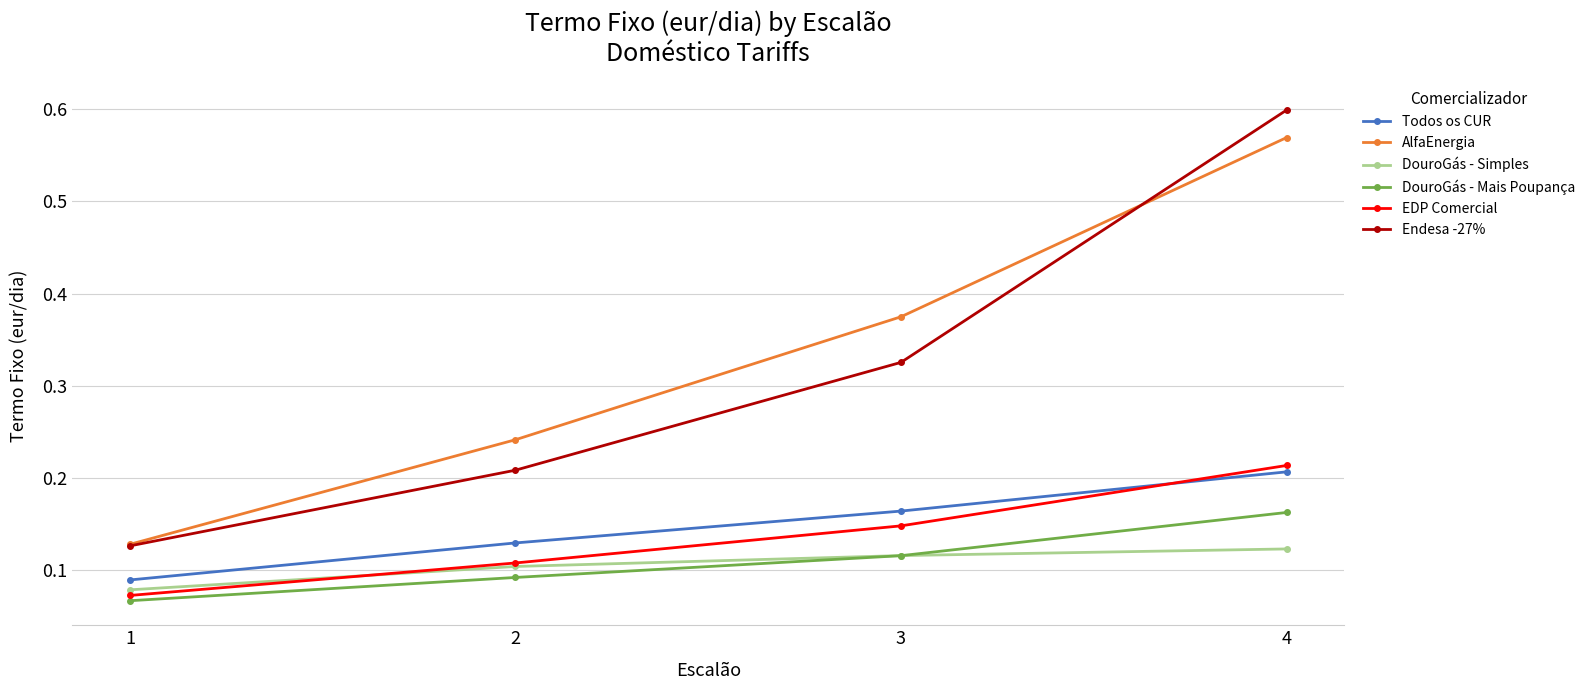

The value of AlfaEnergia at 4 is 0.3. True or false?

False